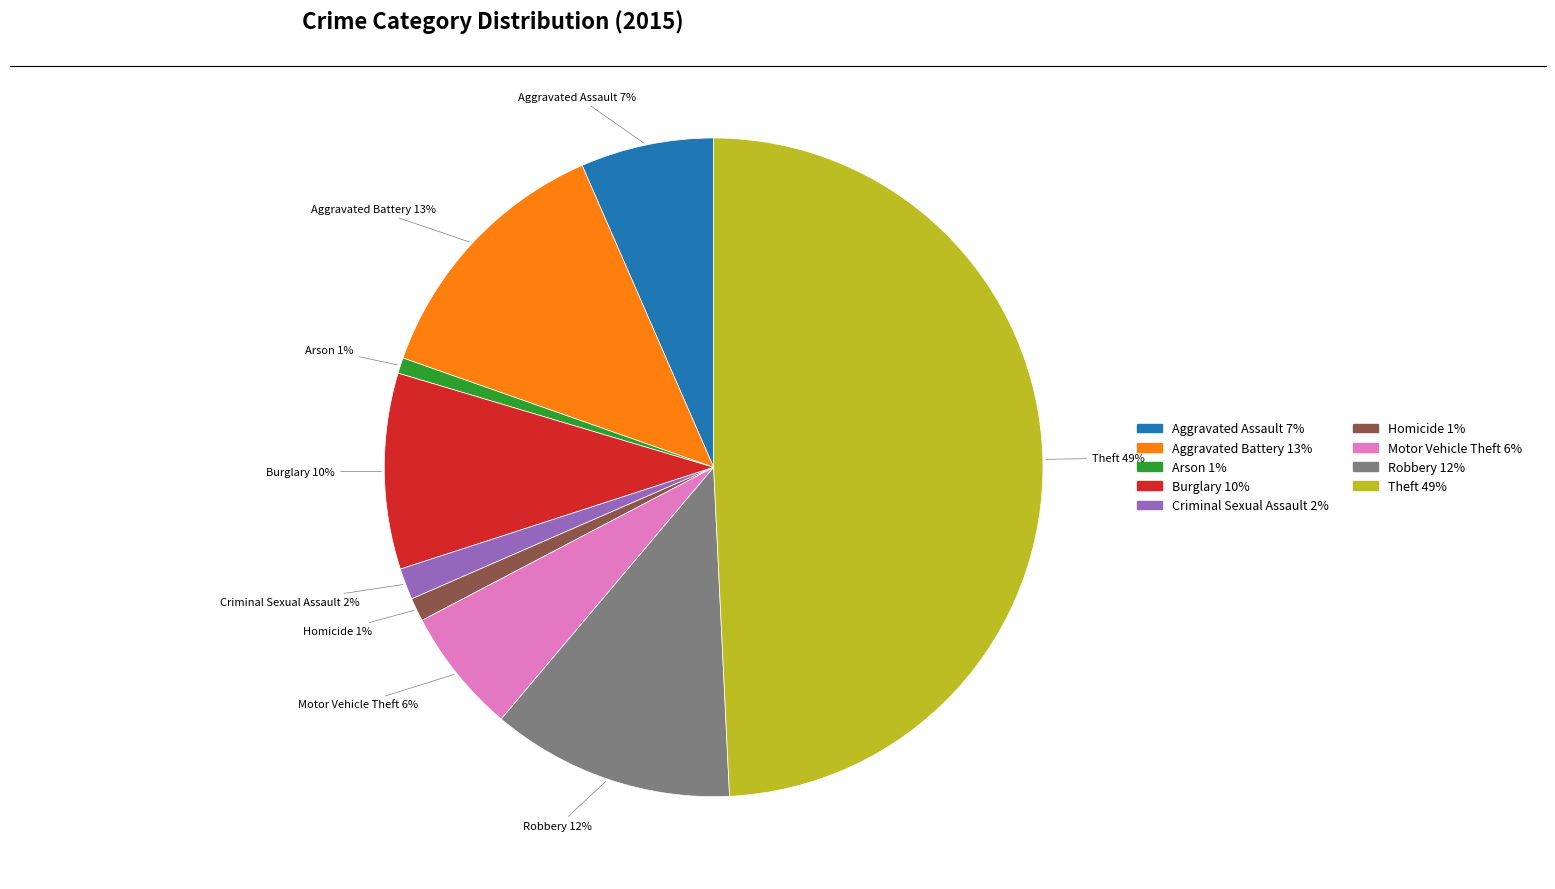

Which has a higher value, Homicide or Motor Vehicle Theft?

Motor Vehicle Theft